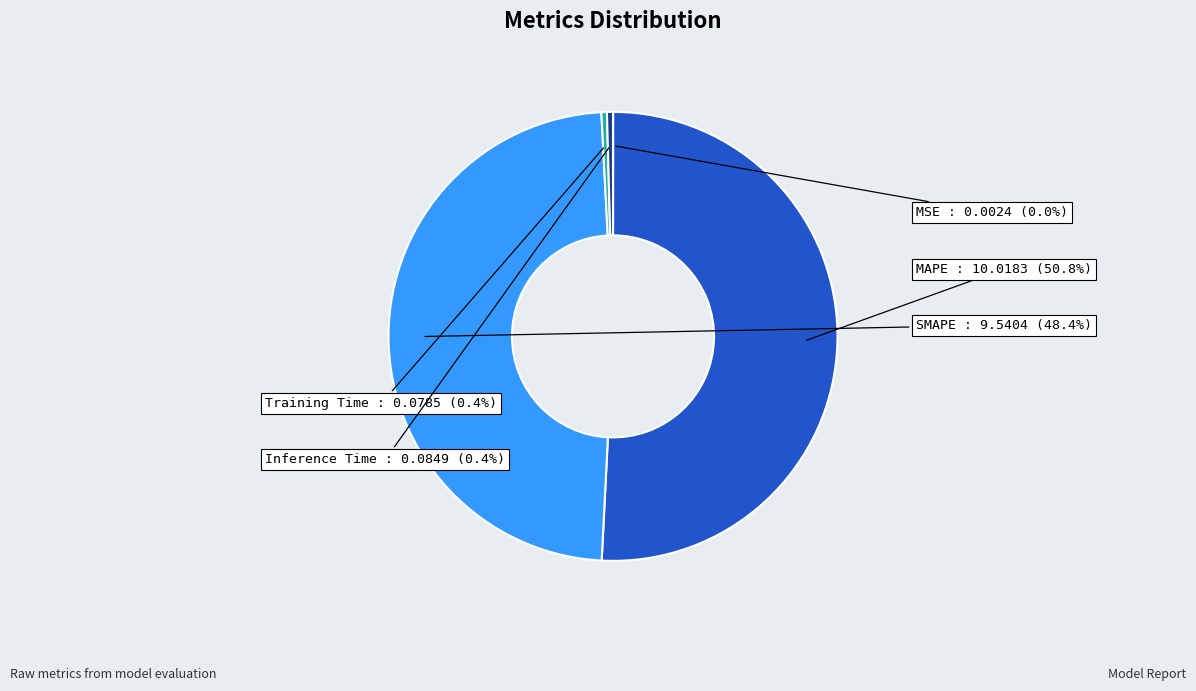

What is the largest slice in the pie chart?

MAPE